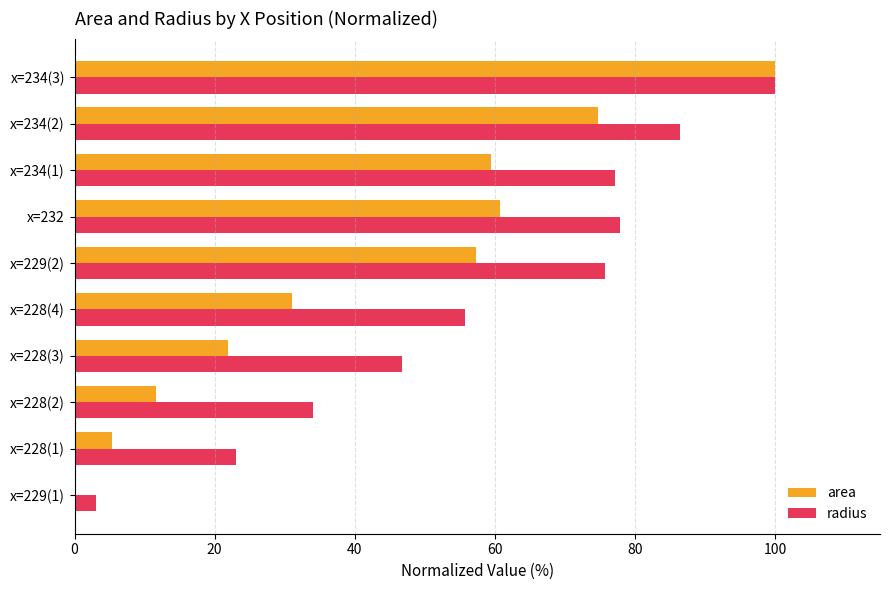

Is it true that area equals 56.8 at x=234(3)?

False